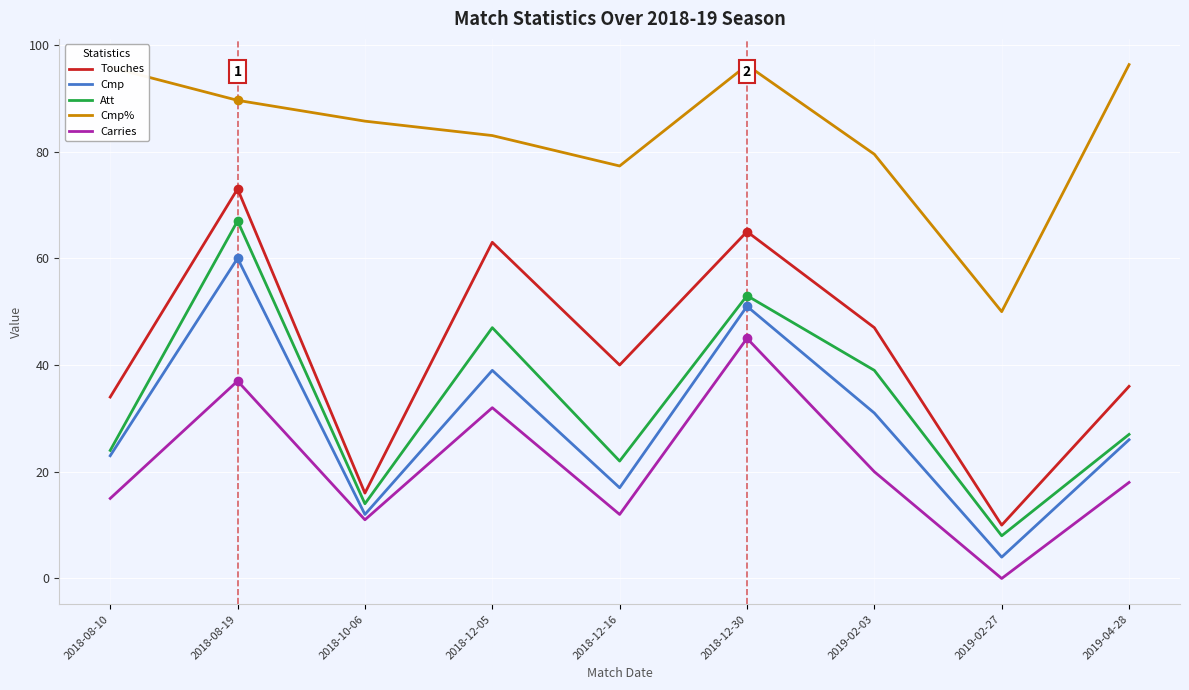

What position from the right is 2018-10-06?

7